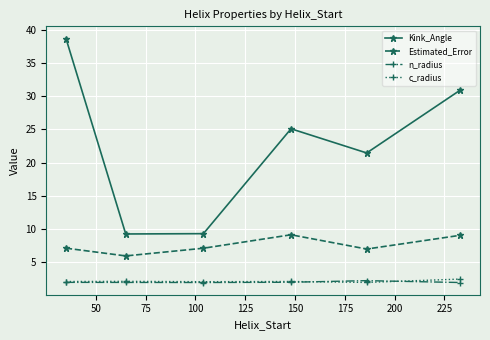

At how many categories does at least one series exceed 10?

4